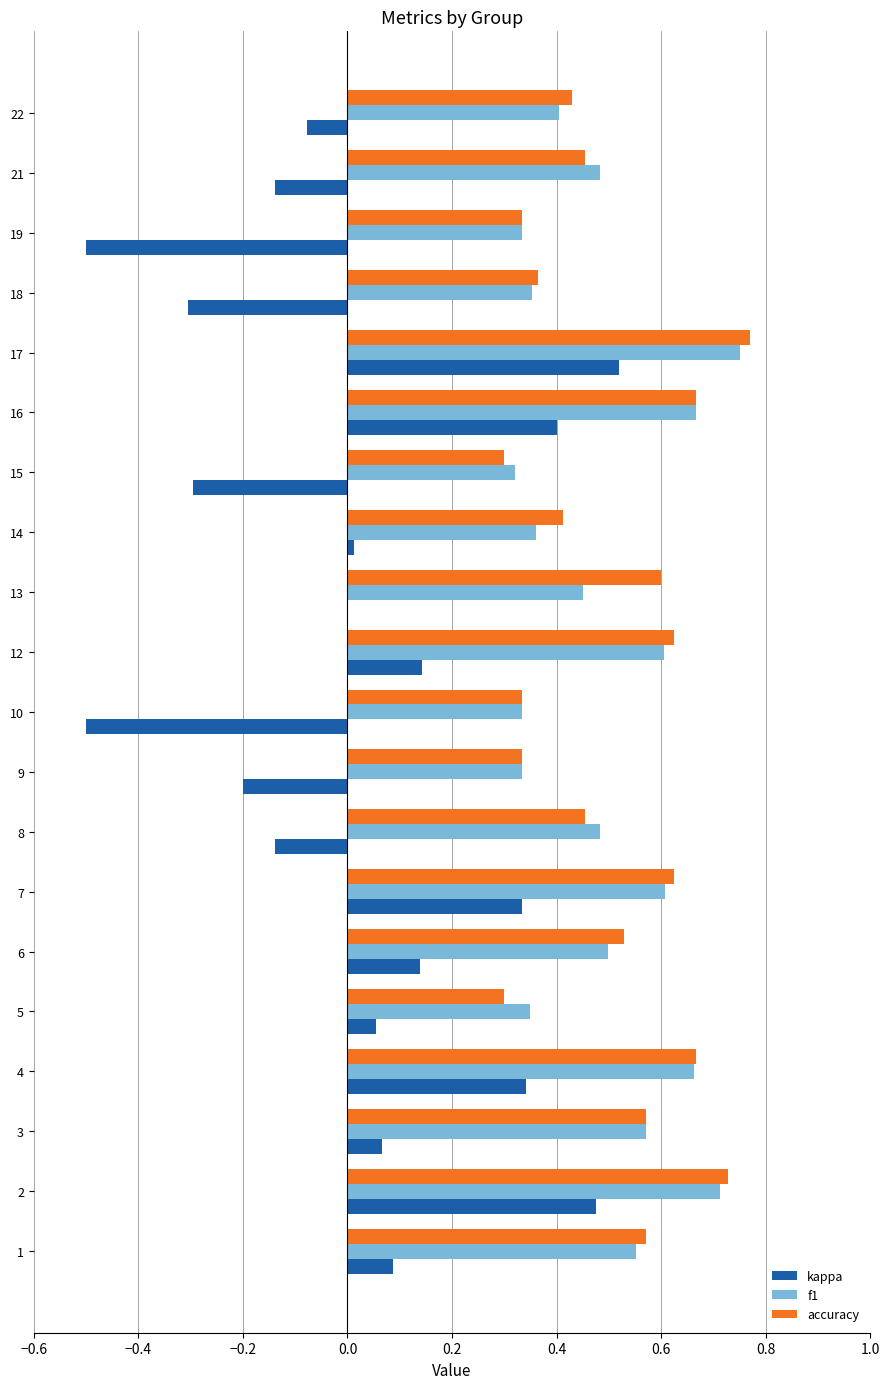

What is the sum of all accuracy values?

10.1